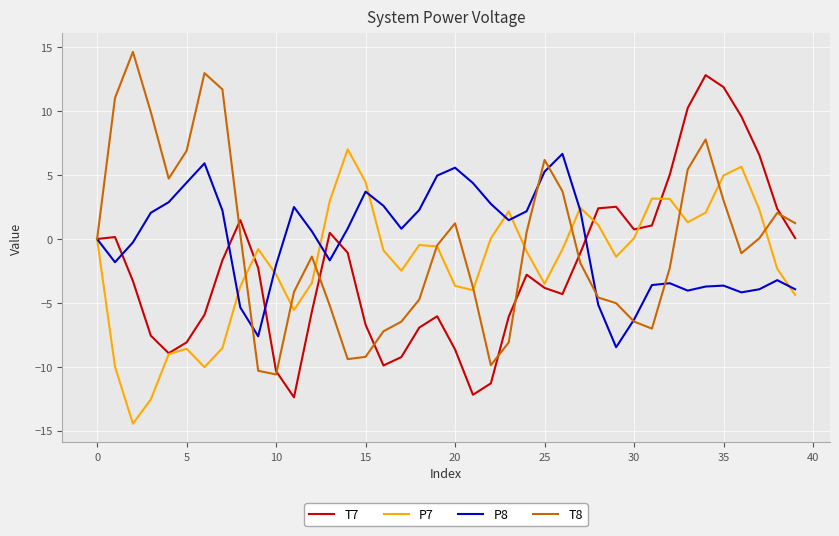

After their last crossing, which series has the higher values: T7 or P8?

T7